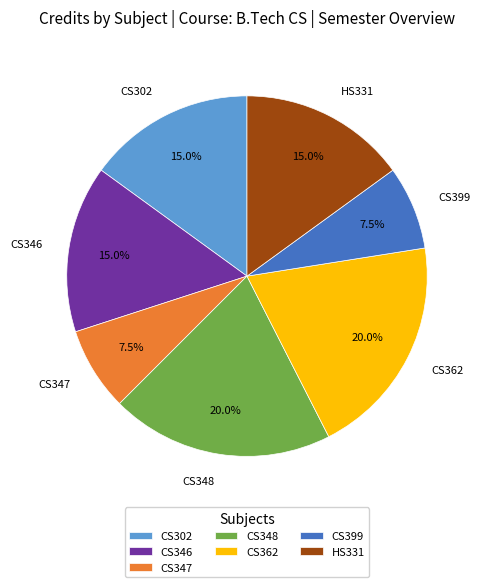

Is there any slice that represents more than half of the pie?

No